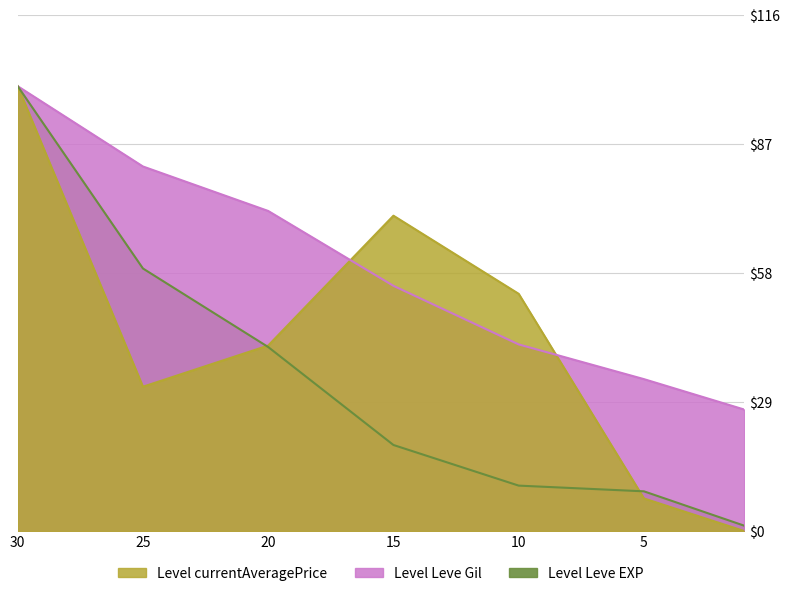

What is the difference between the maximum and minimum values in the Leve EXP series?

98.8